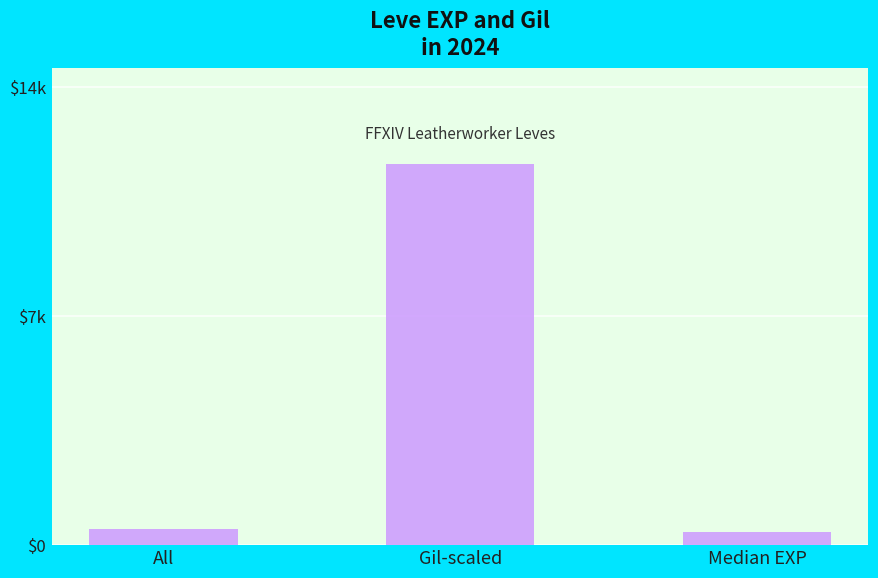

Does the chart contain any negative values?

No